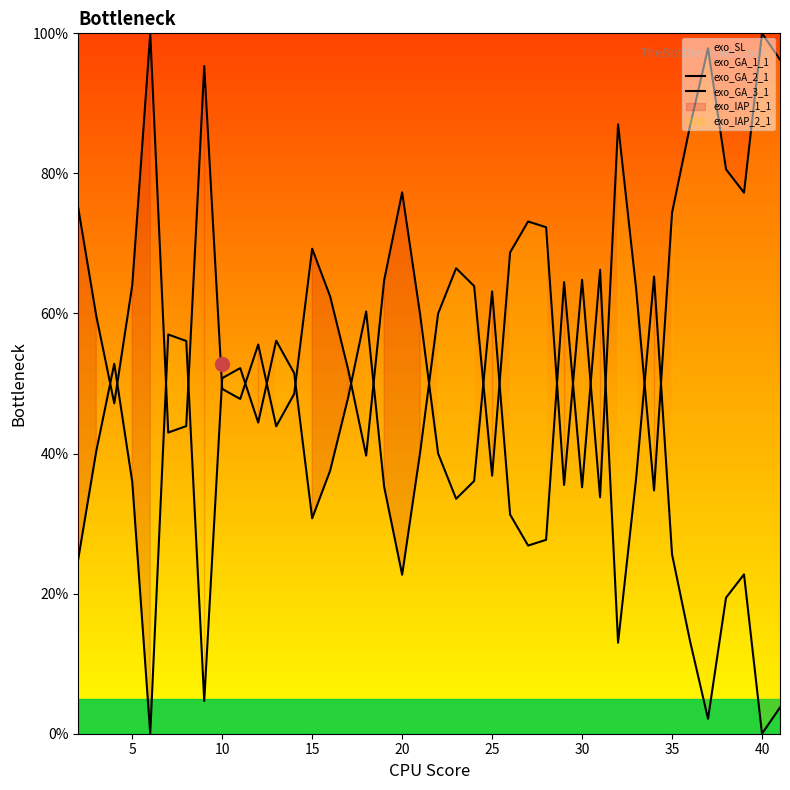

At which category does exo_GA_3_1 reach its first local valley?

20